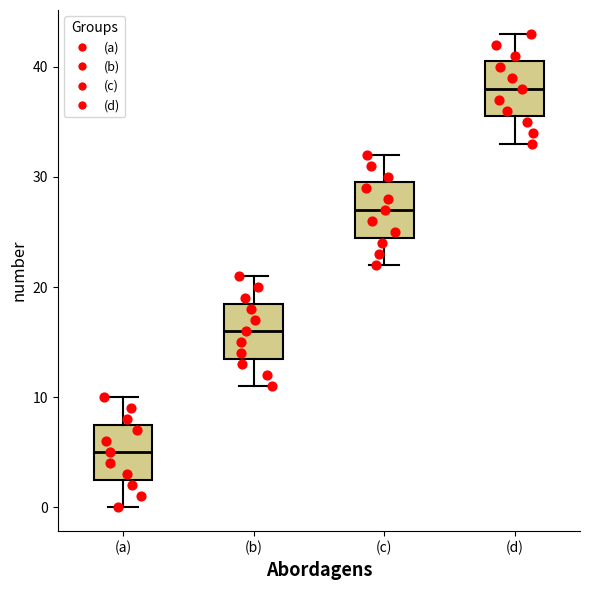

Reading left to right, read every box against the y-axis: the position of its median line, the range the box covers, and the ends of its whiskers. The values are not printed on the chart, so give them approximately, as read against the axis.

(a): median 5, box 3 to 8, whiskers 0 to 10
(b): median 16, box 14 to 19, whiskers 11 to 21
(c): median 27, box 25 to 30, whiskers 22 to 32
(d): median 38, box 36 to 41, whiskers 33 to 43